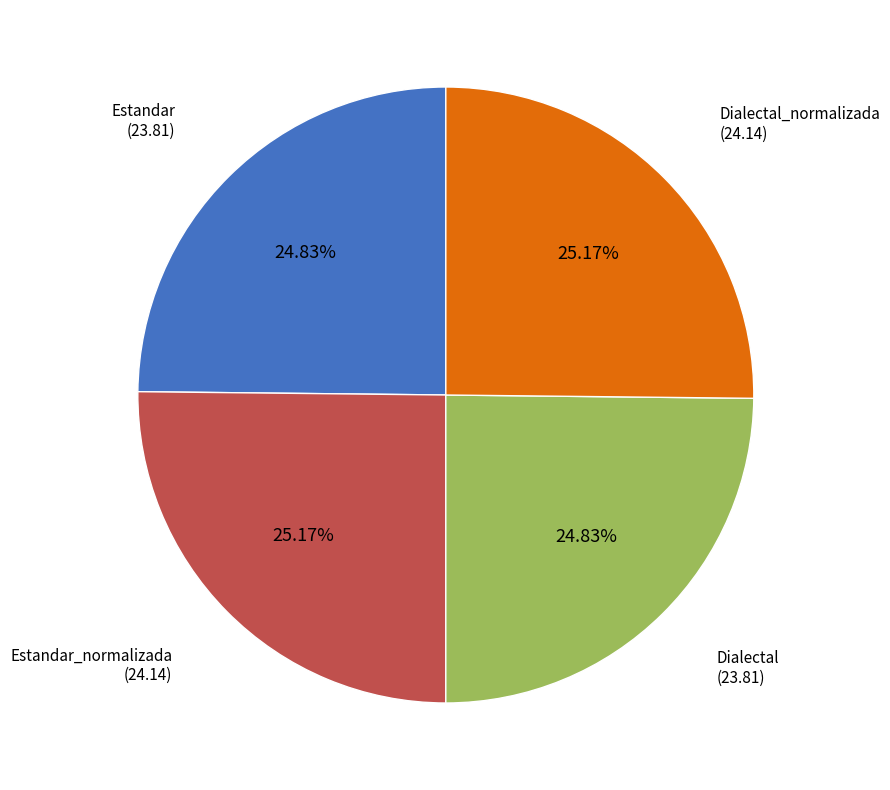

Is there a majority slice in this chart?

No